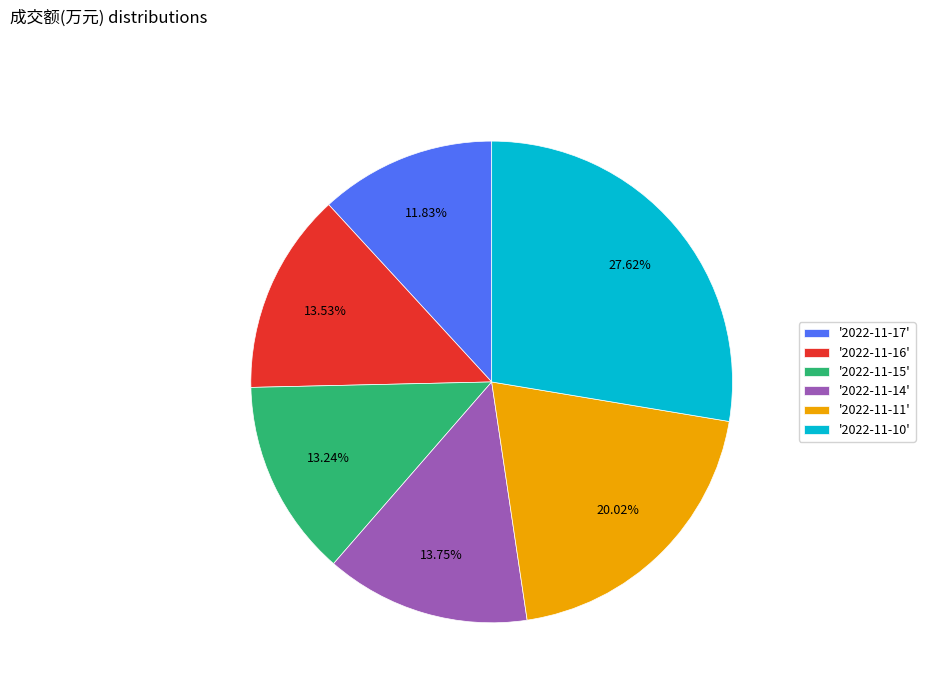

Which slice is the largest?

'2022-11-10'